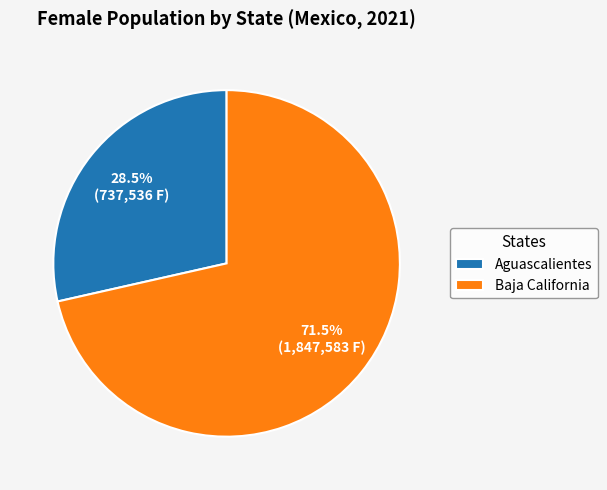

Rank the categories by value from lowest to highest.

Aguascalientes, Baja California